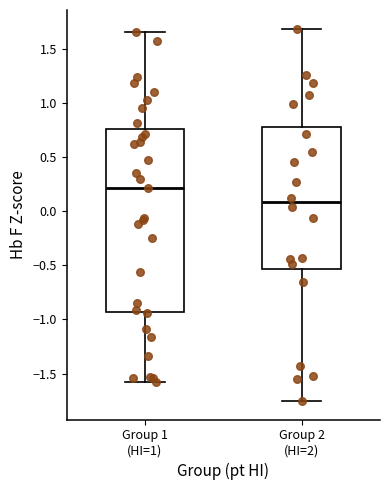

Which box has the highest median line?

Group 1 (HI=1)